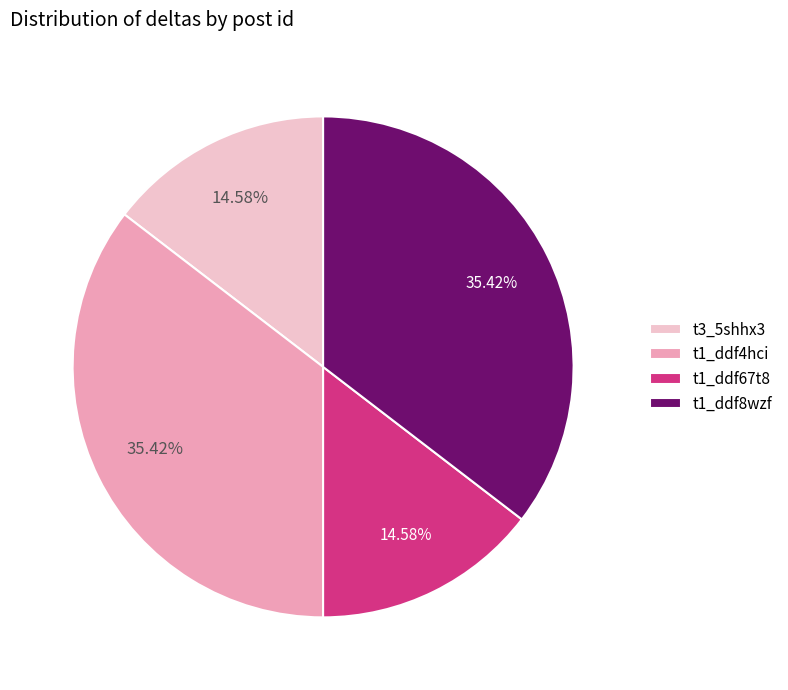

What percentage is the t1_ddf8wzf slice, to the nearest percent?

35%